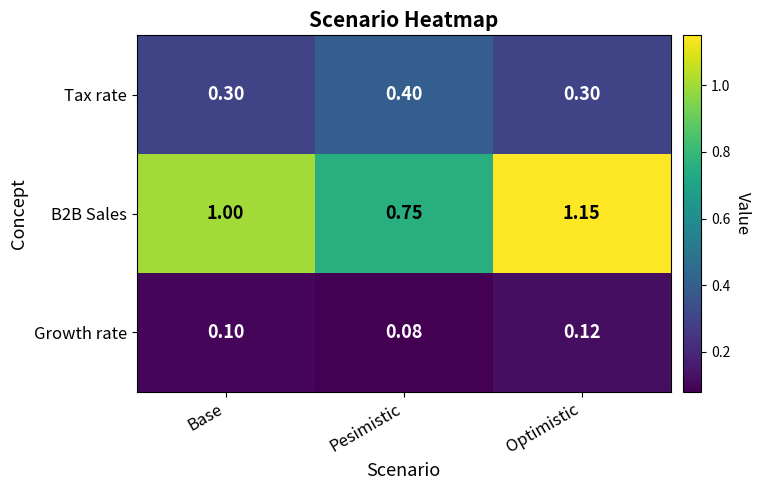

Where is B2B Sales nearest to the value 0?

Pesimistic